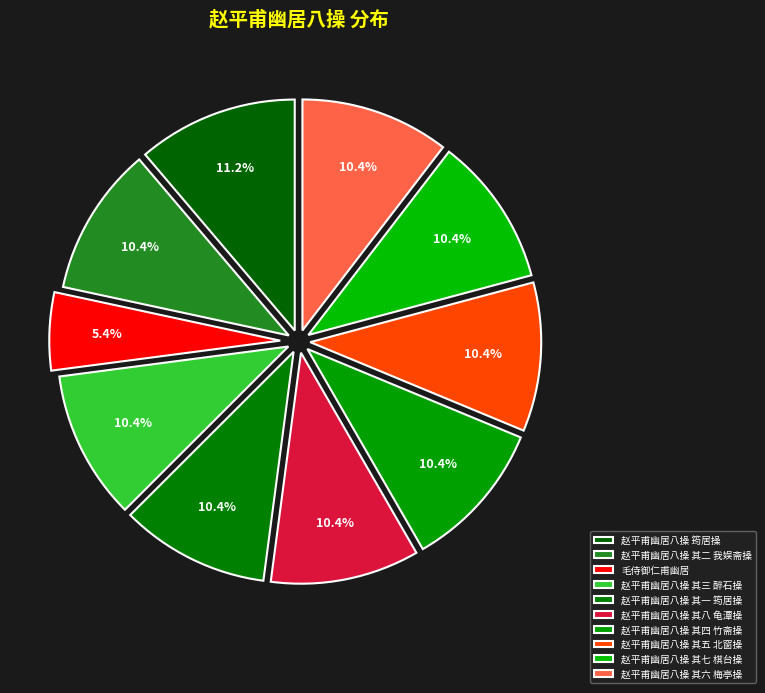

Count the number of slices in the pie.

10